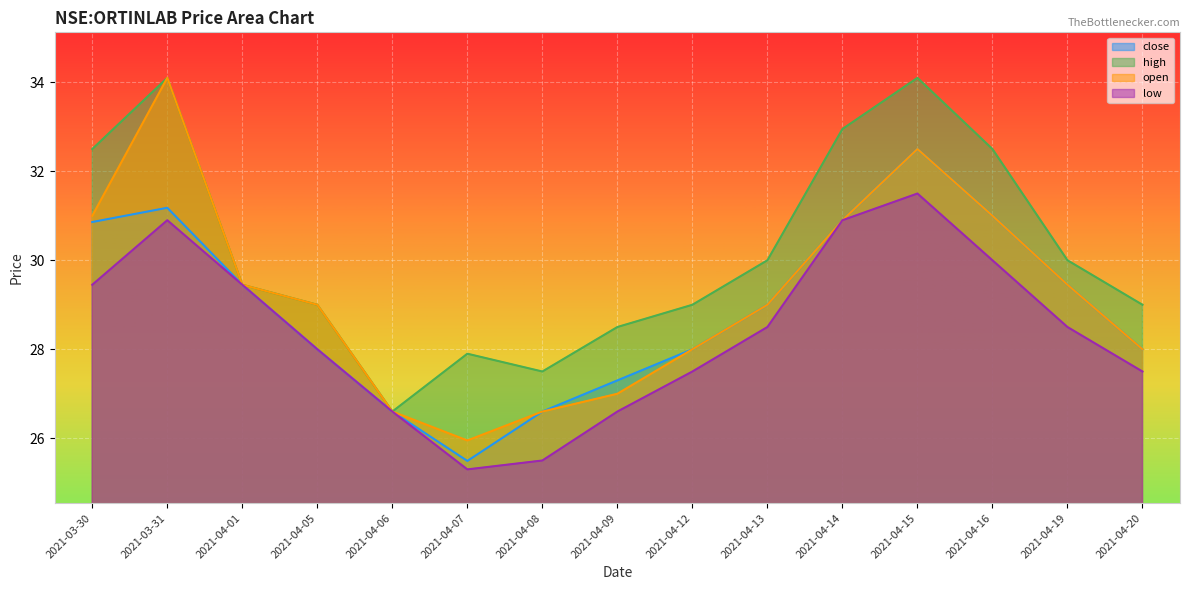

The high series shows 27.9 at 2021-04-07. True or false?

True